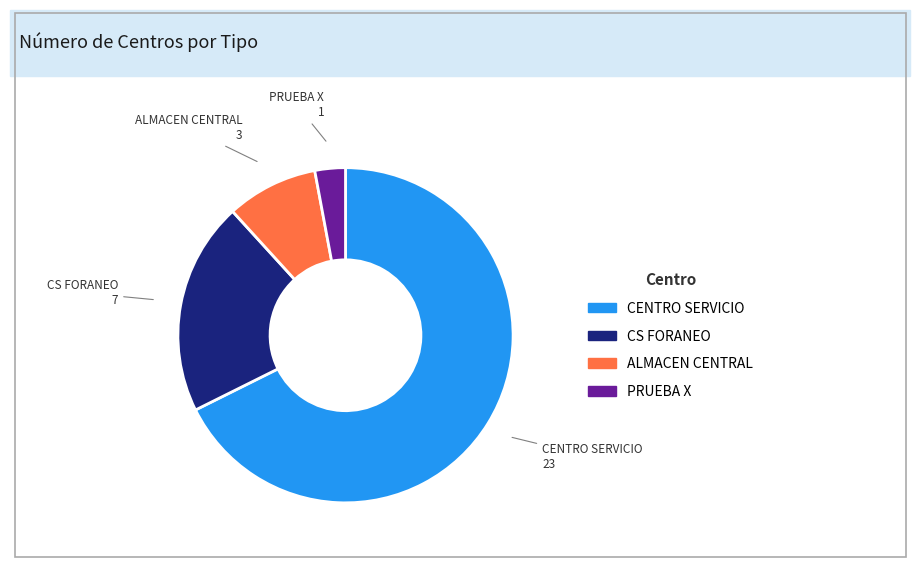

Approximately how many times larger is the value at ALMACEN CENTRAL compared to CENTRO SERVICIO?

0.1